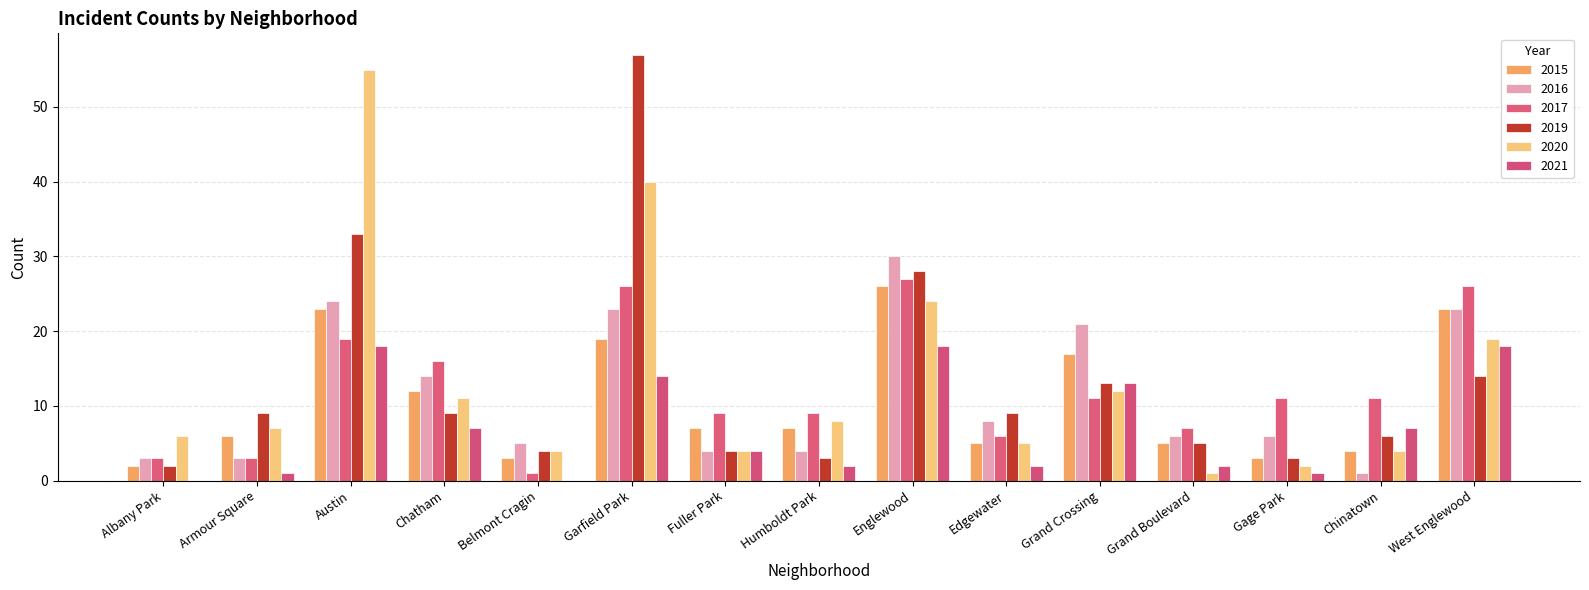

What is the label of the 7th bar from the left?

Fuller Park